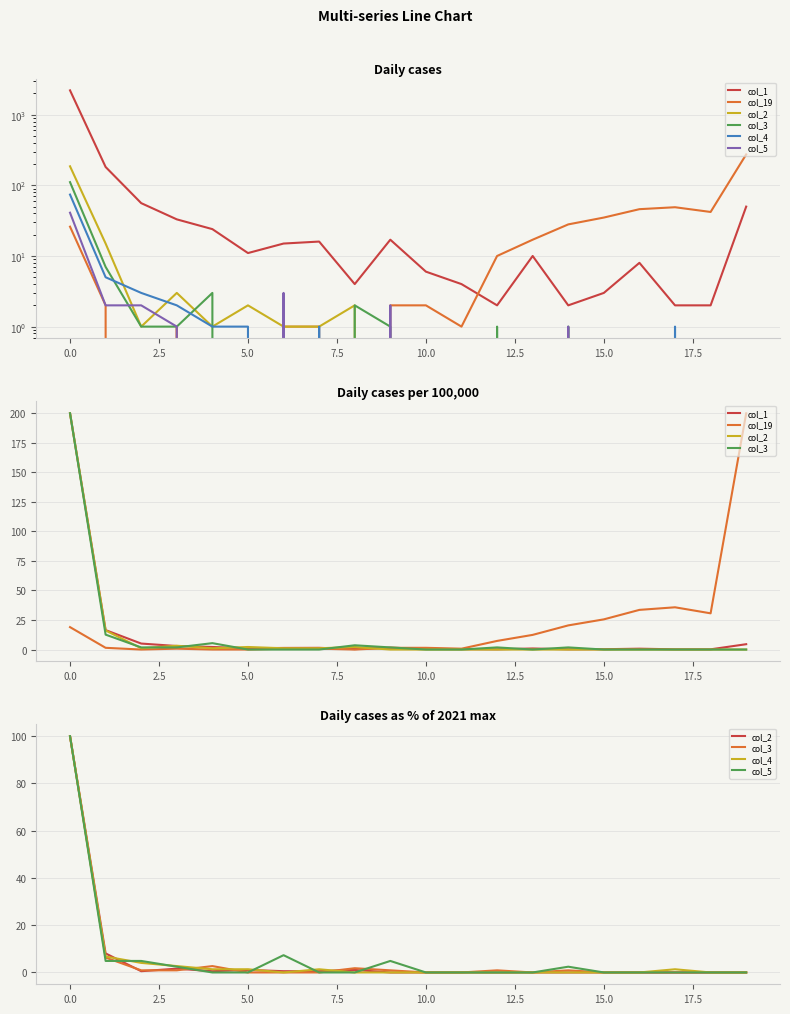

Between 15 and 11, which is larger?

11